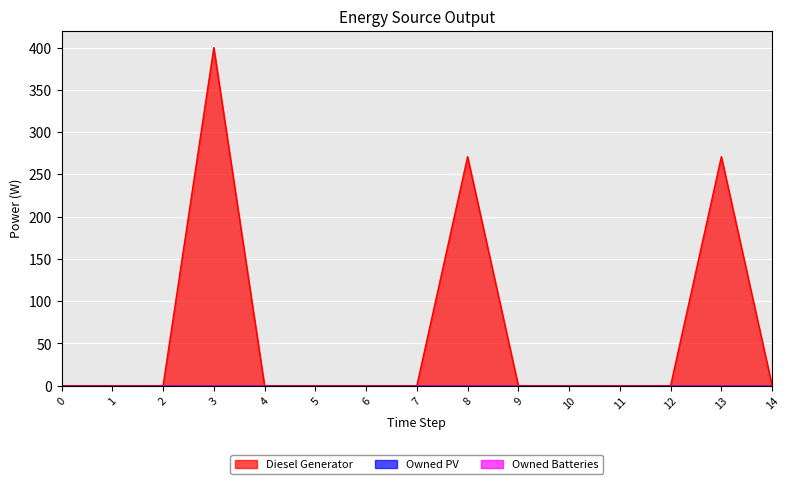

Reading left to right, extract all data points from this chart.

Diesel Generator: 0=0	1=0	2=0	3=400	4=0	5=0	6=0	7=0	8=271	9=0	10=0	11=0	12=0	13=271	14=0
Owned PV: 0=0	1=0	2=0	3=0	4=0	5=0	6=0	7=0	8=0	9=0	10=0	11=0	12=0	13=0	14=0
Owned Batteries: 0=0	1=0	2=0	3=0	4=0	5=0	6=0	7=0	8=0	9=0	10=0	11=0	12=0	13=0	14=0